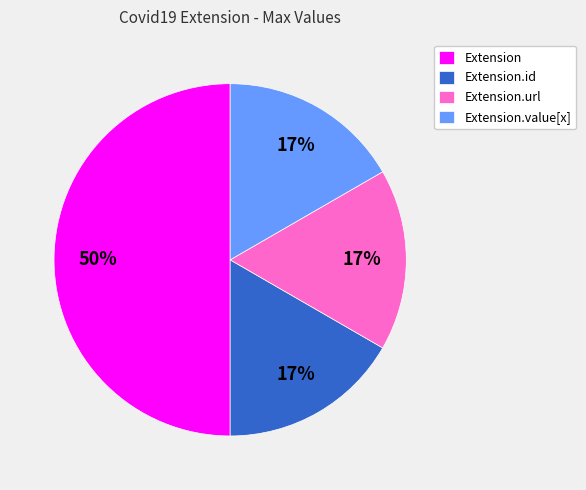

What is the largest slice in the pie chart?

Extension